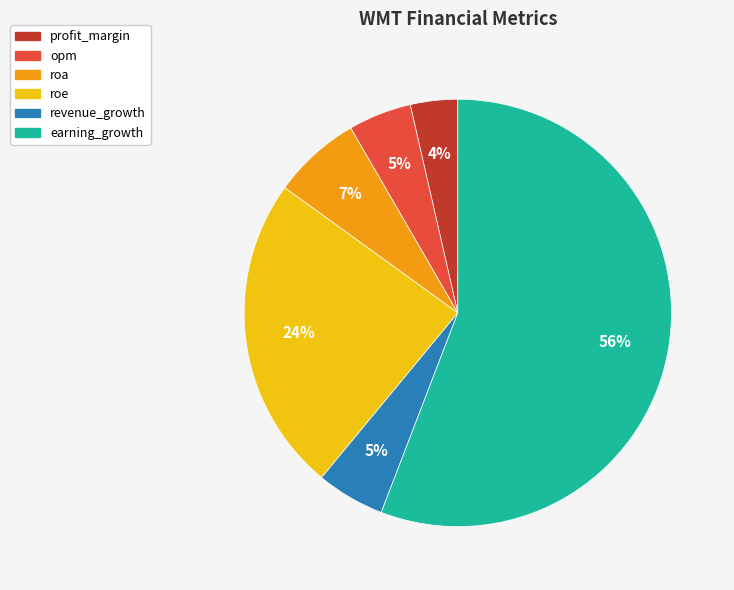

To the nearest percent, what portion does opm represent?

5%